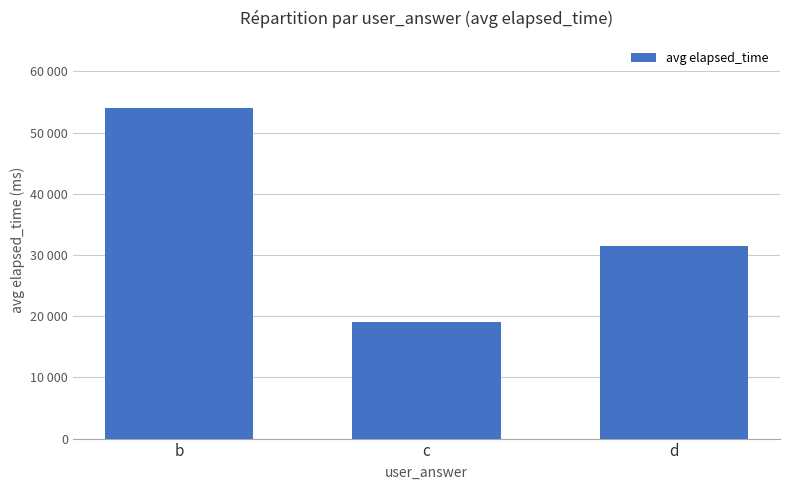

Which category has the highest value across all series?

b